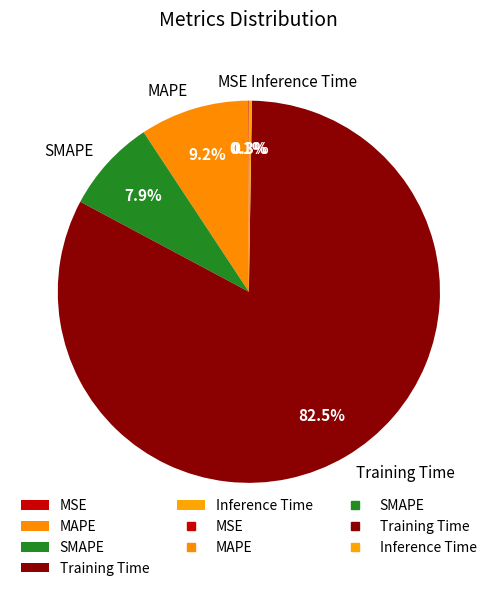

What percentage is the SMAPE slice, to the nearest percent?

8%